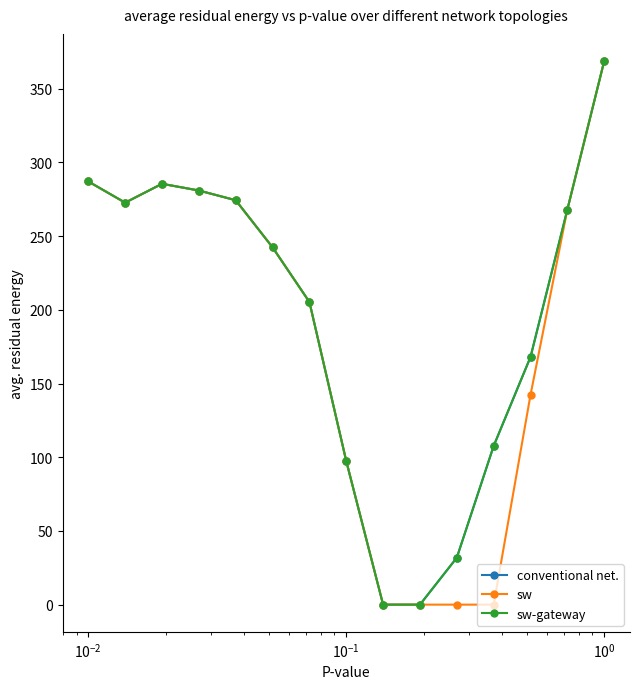

At which category does sw reach its first local peak?

$\mathdefault{10^{-2}}$